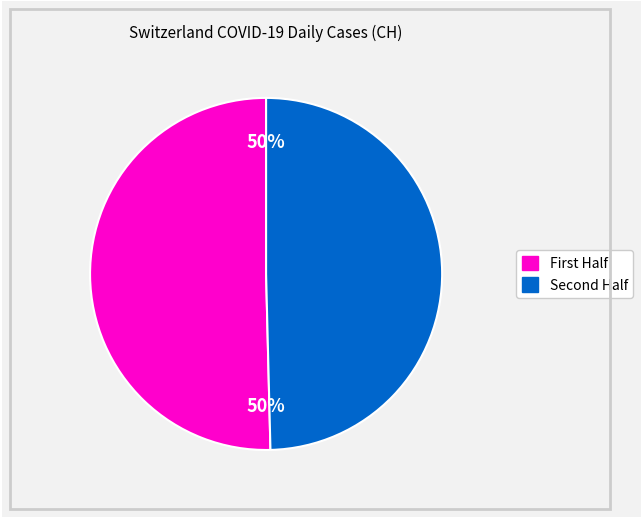

To the nearest percent, what is the average slice percentage?

50%